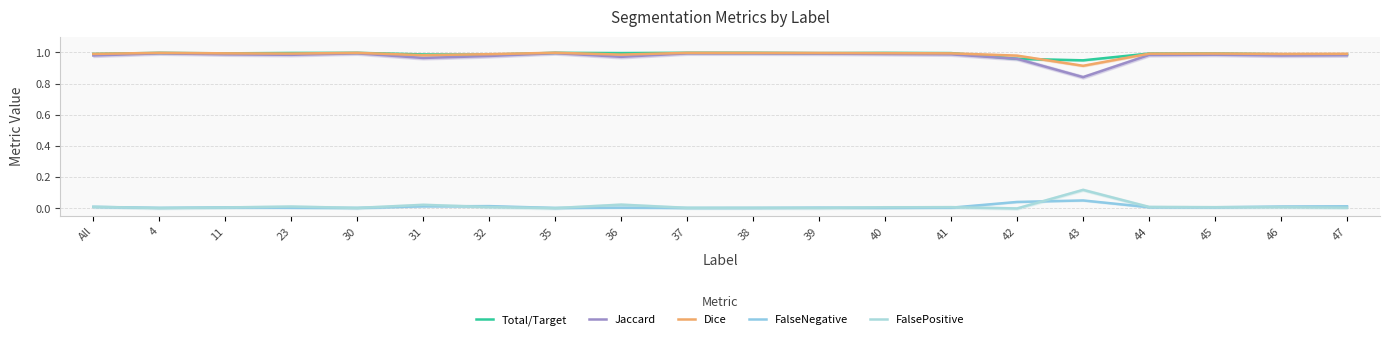

What is the approximate value of Dice at 37?

1.0